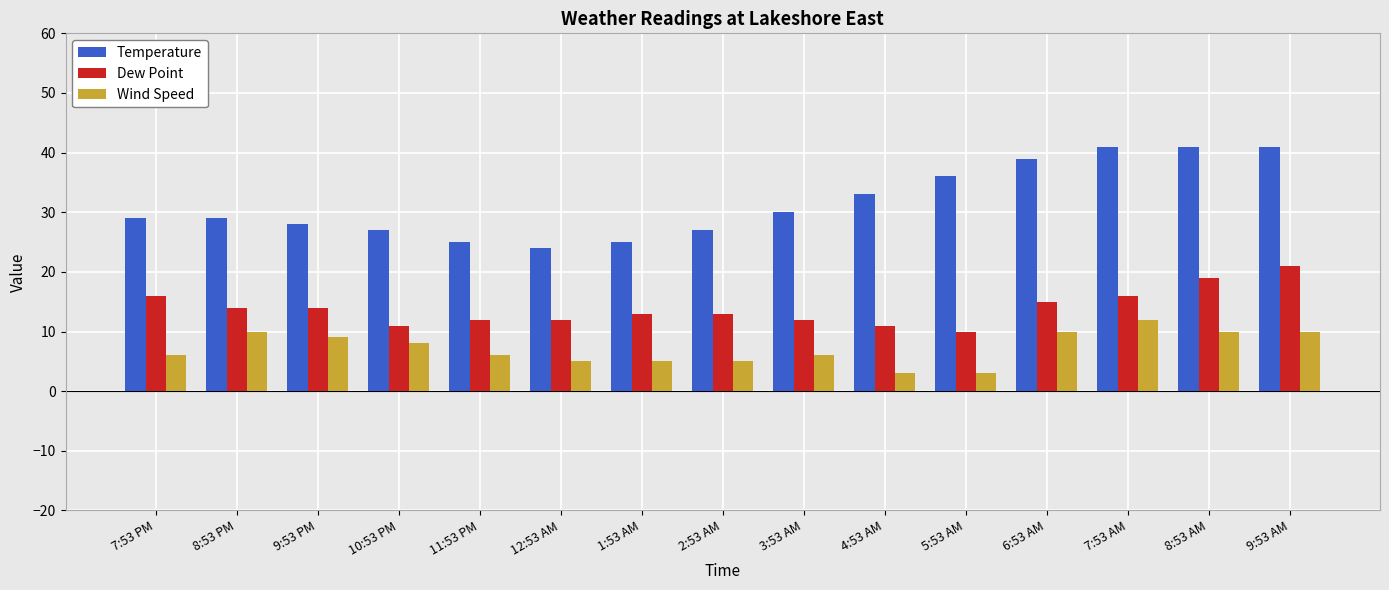

How many Wind Speed values are between 5 and 10?

12